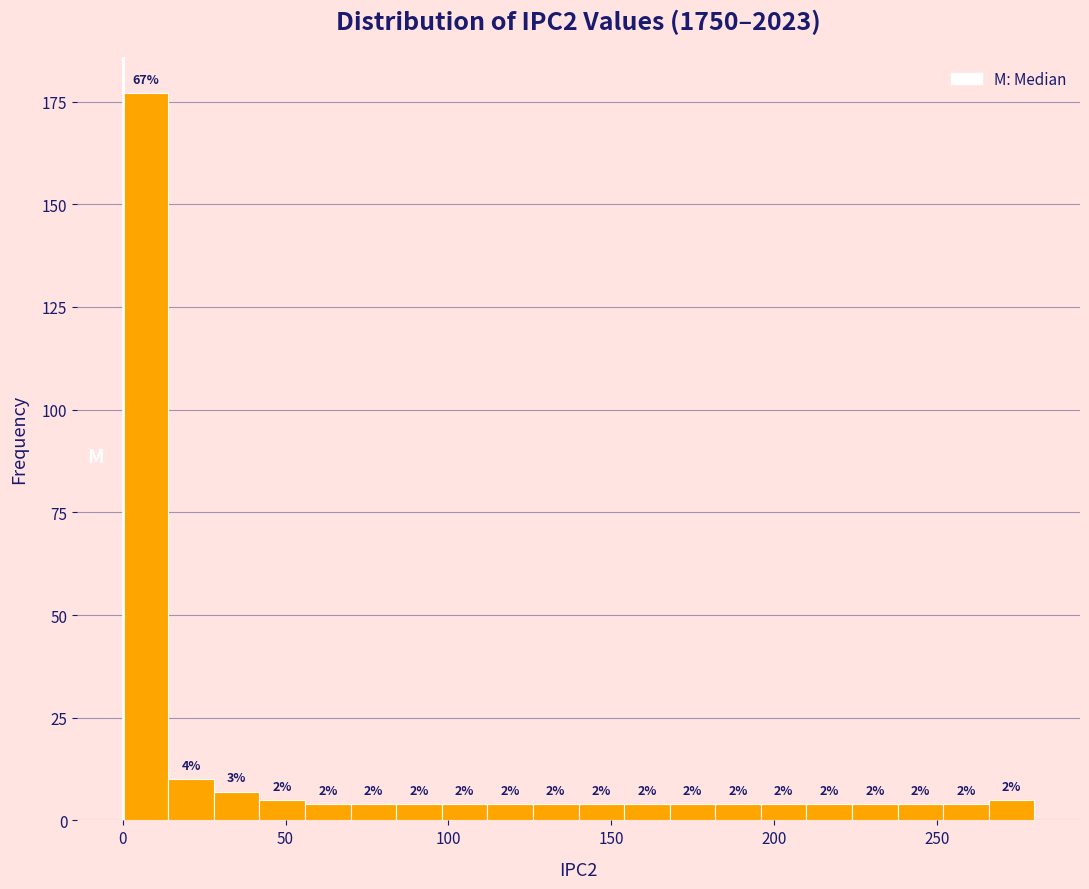

Read against the x-axis, roughly where is the centre of the tallest bar?

5